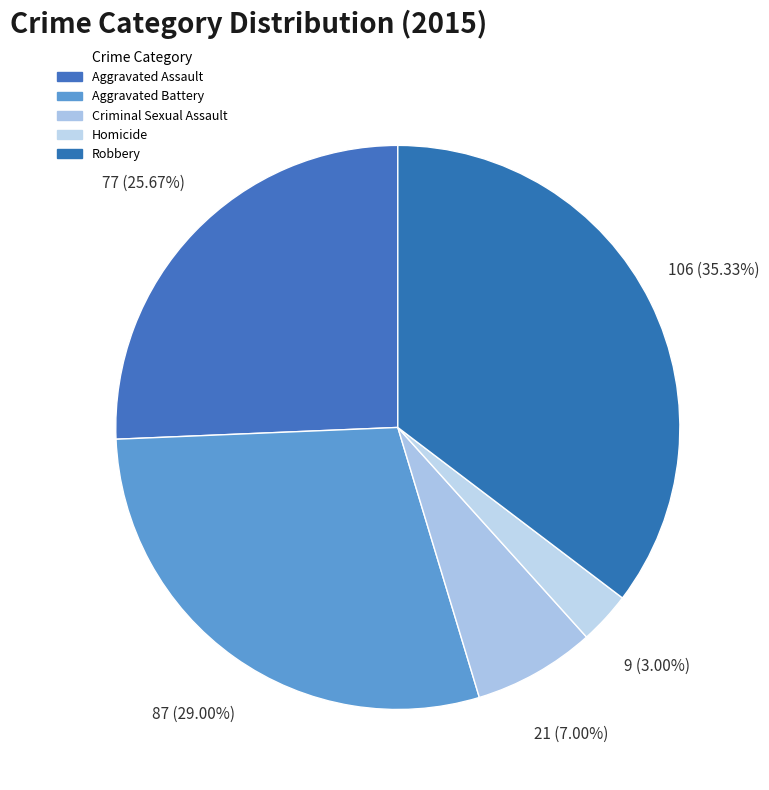

How many slices are in this pie chart?

5